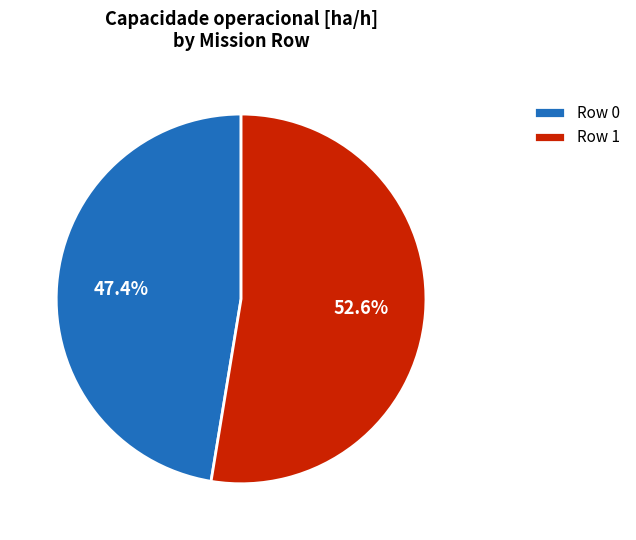

Which category has the biggest portion of the pie?

Row 1